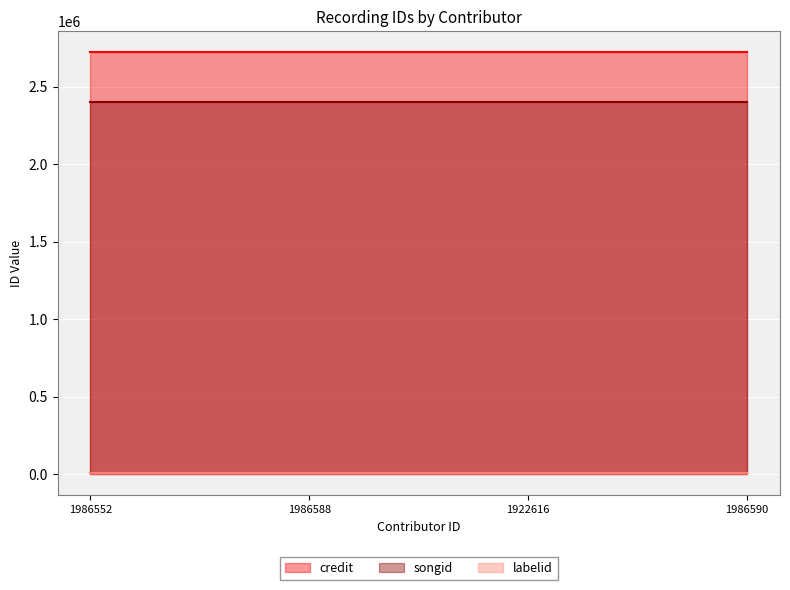

Reading right to left, transcribe all the data shown in this chart.

credit: 1986590=2722718	1922616=2722718	1986588=2722718	1986552=2722718
songid: 1986590=2400334	1922616=2400334	1986588=2400334	1986552=2400334
labelid: 1986590=4222	1922616=4222	1986588=4222	1986552=4222